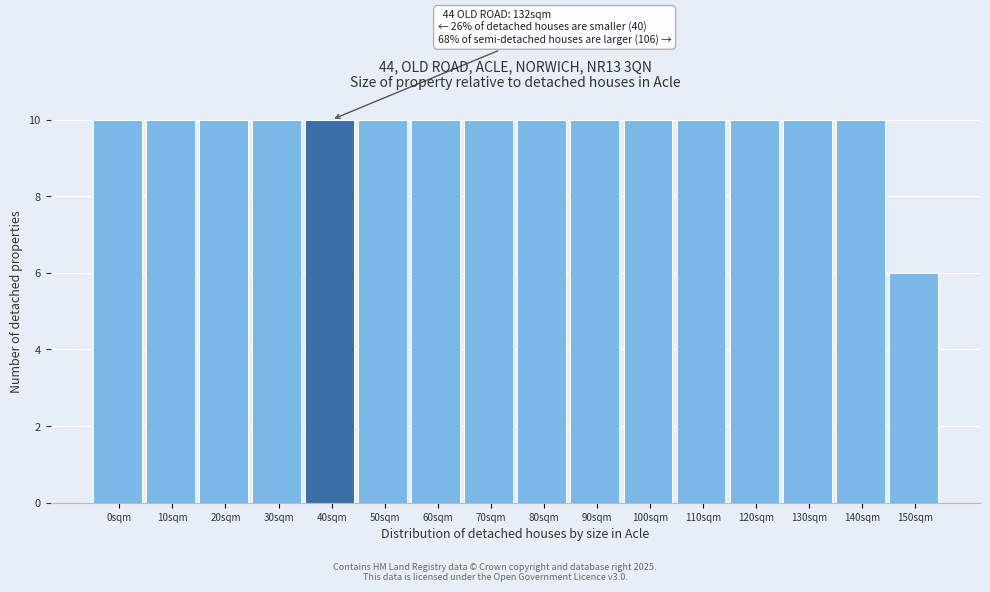

Reading left to right, extract all data points from this chart.

10	10	10	10	10	10	10	10	10	10	10	10	10	10	10	6